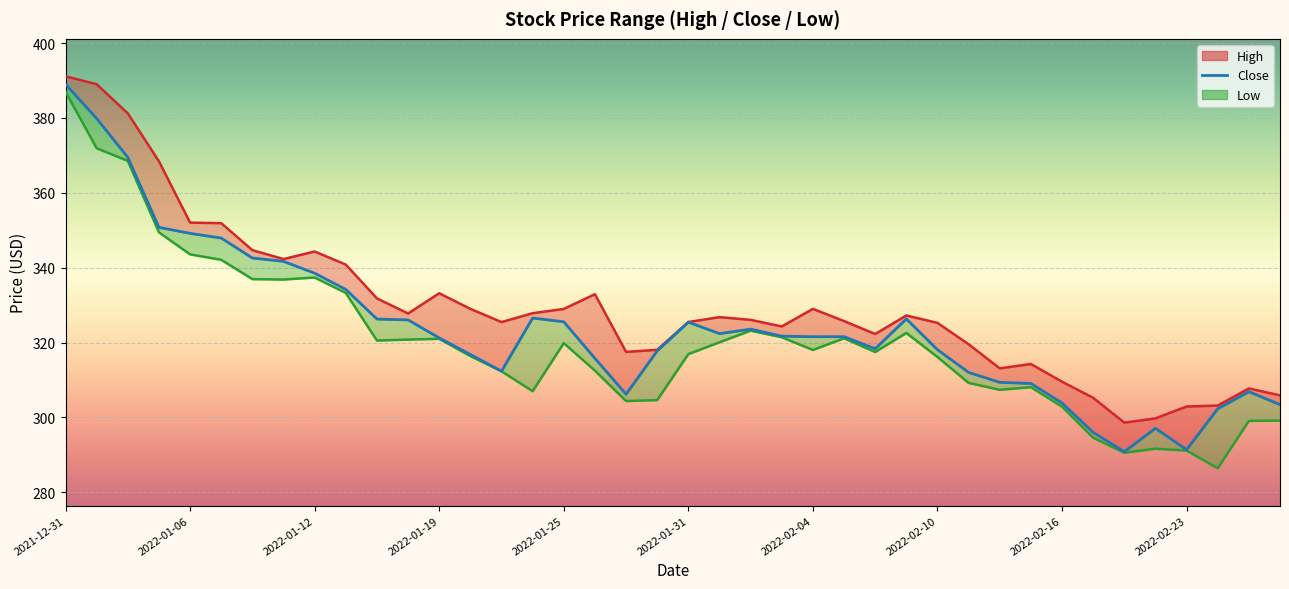

True or false: Close and High intersect in this chart.

False